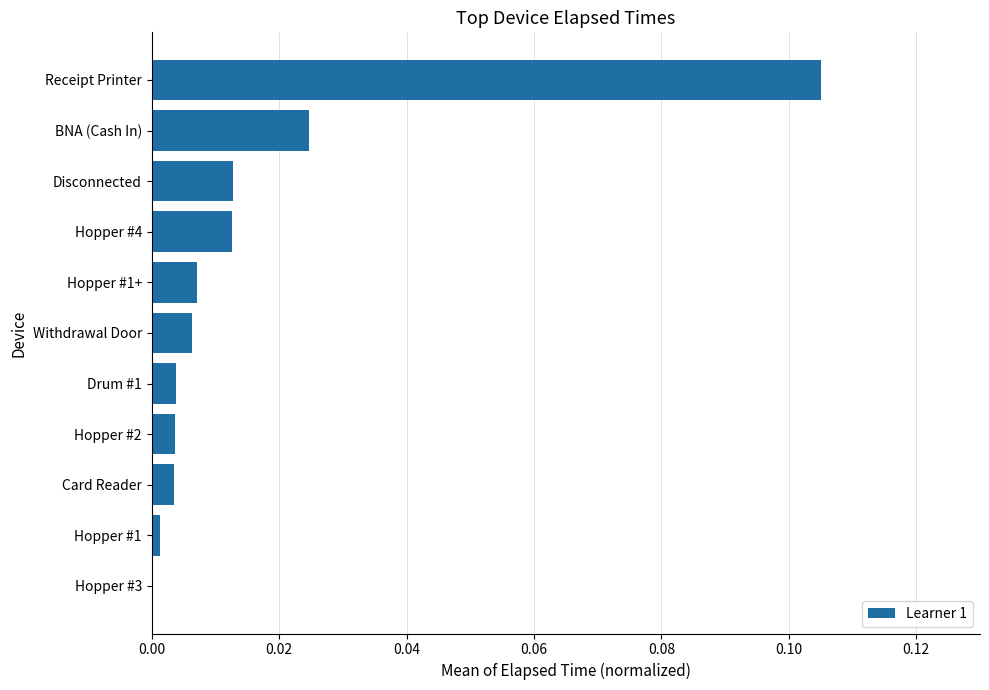

The value at Hopper #3 is -0.1. True or false?

False